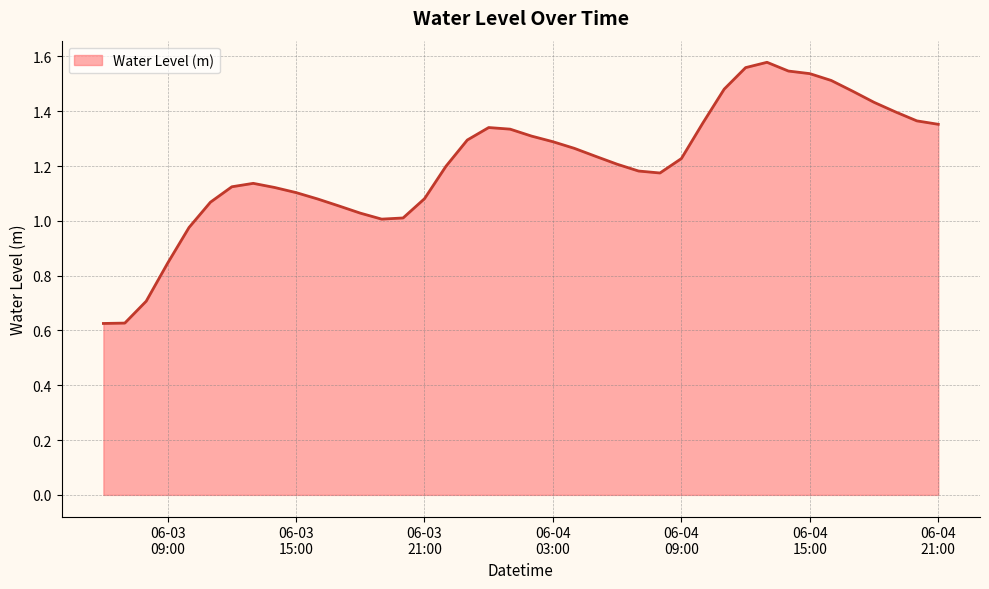

Does the chart display data point markers on the line(s)?

No